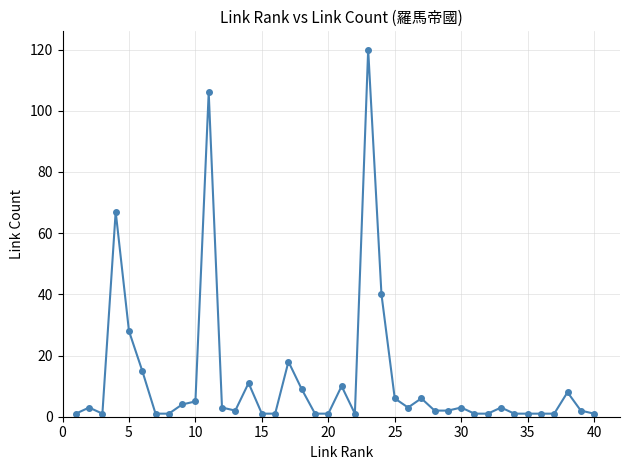

True or false: there are more than 2 points higher than both neighbors.

True